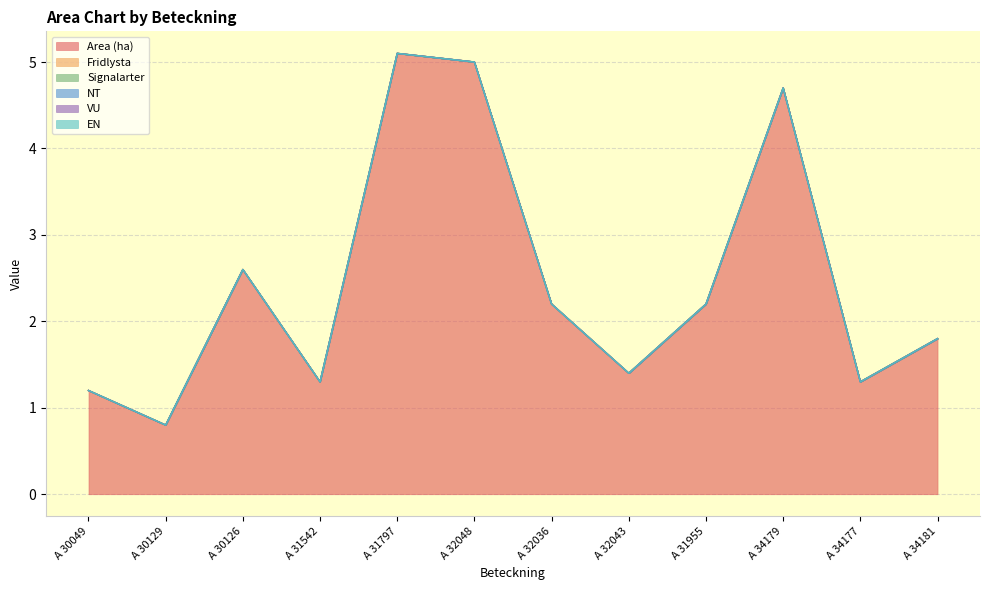

True or false: Fridlysta has more than 0 interior local peaks.

False